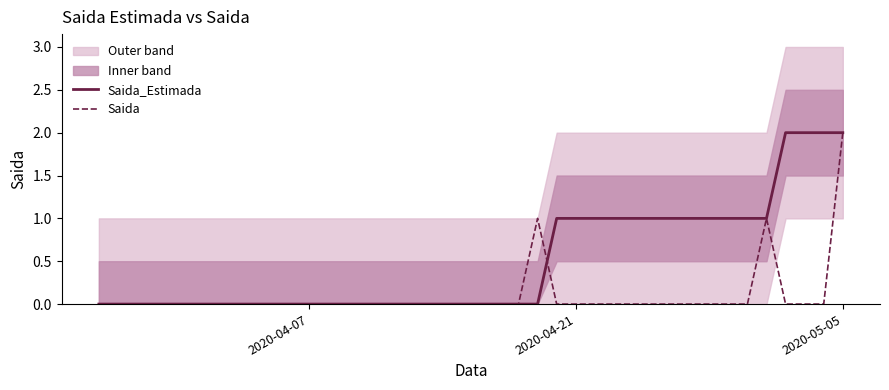

Reading left to right, what are all the values shown in this chart?

Saida_Estimada: 0	0	0	0	0	0	0	0	0	0	0	0	0	0	0	0	0	0	0	0	0	0	0	0	1	1	1	1	1	1	1	1	1	1	1	1	2	2	2	2
Saida: 0	0	0	0	0	0	0	0	0	0	0	0	0	0	0	0	0	0	0	0	0	0	0	1	0	0	0	0	0	0	0	0	0	0	0	1	0	0	0	2